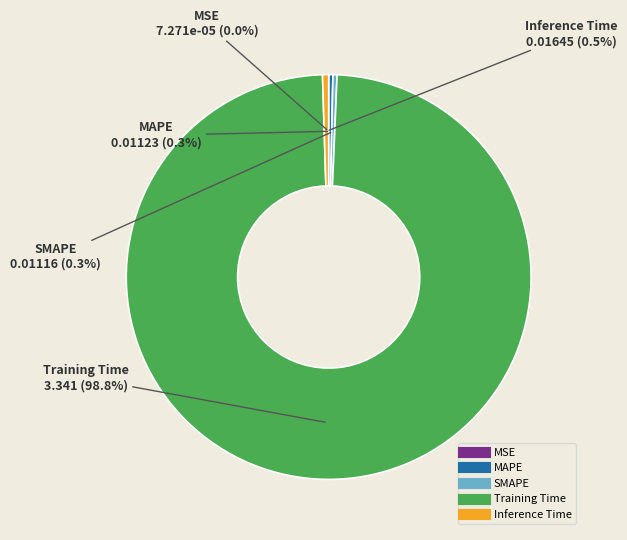

What percentage do SMAPE and Inference Time together represent?

0.8%